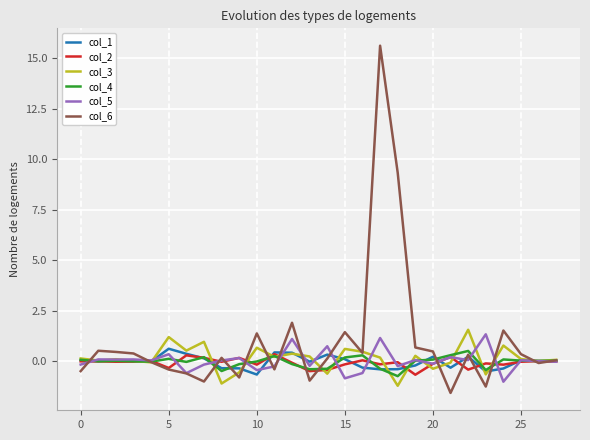

What is the maximum value for col_3?

1.6